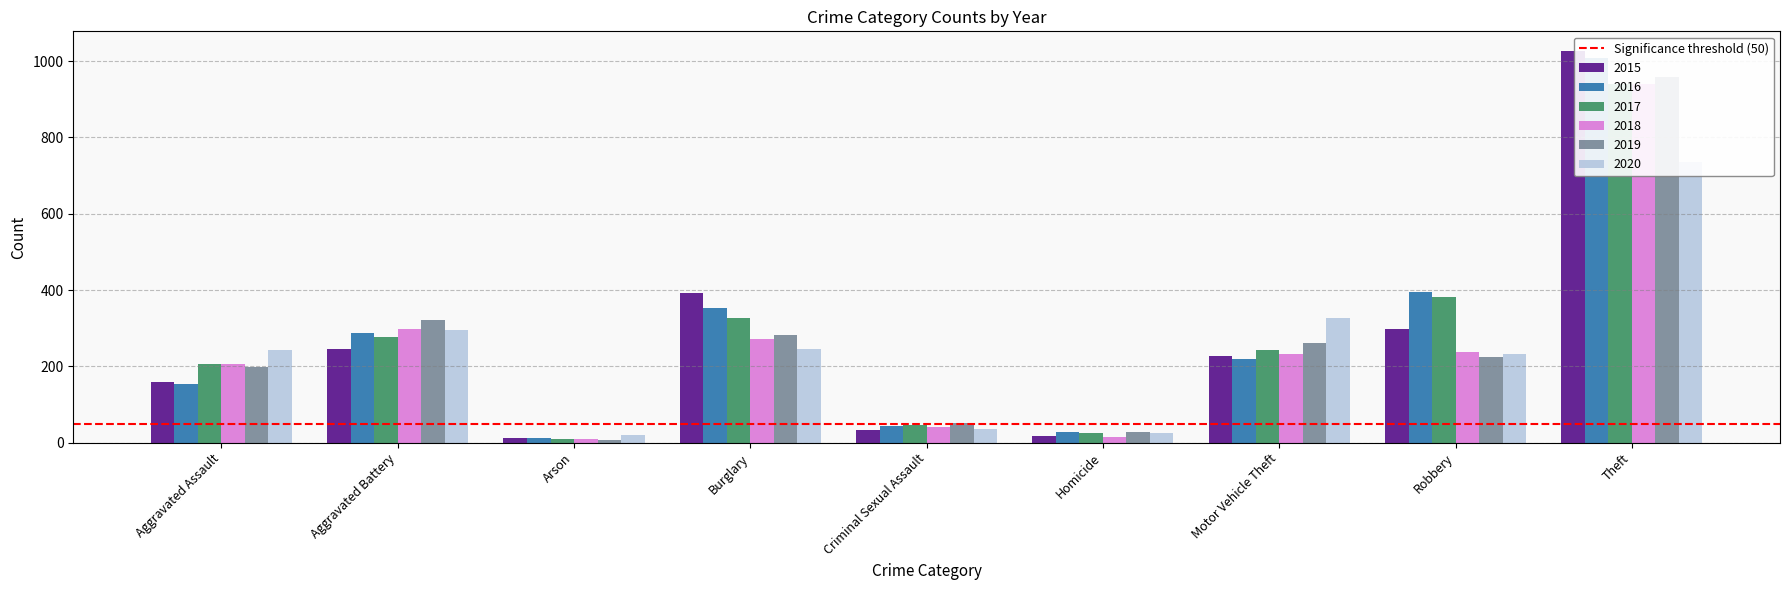

Reading left to right, what are all the values shown in this chart?

2015: 160	246	11	393	34	17	228	297	1027
2016: 154	288	13	352	43	29	218	394	1009
2017: 207	277	9	327	47	24	243	381	941
2018: 206	297	9	273	40	15	232	237	941
2019: 197	321	8	281	51	27	260	224	959
2020: 242	294	20	245	36	24	328	233	736